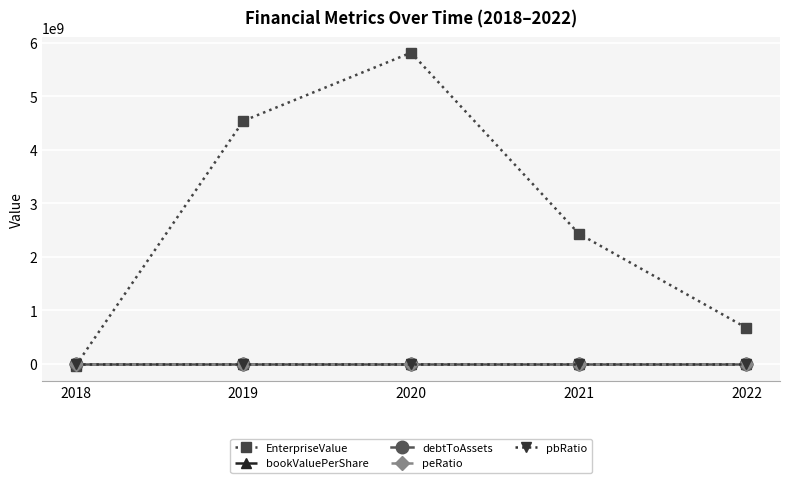

Which series changed the most between 2018 and 2019?

EnterpriseValue